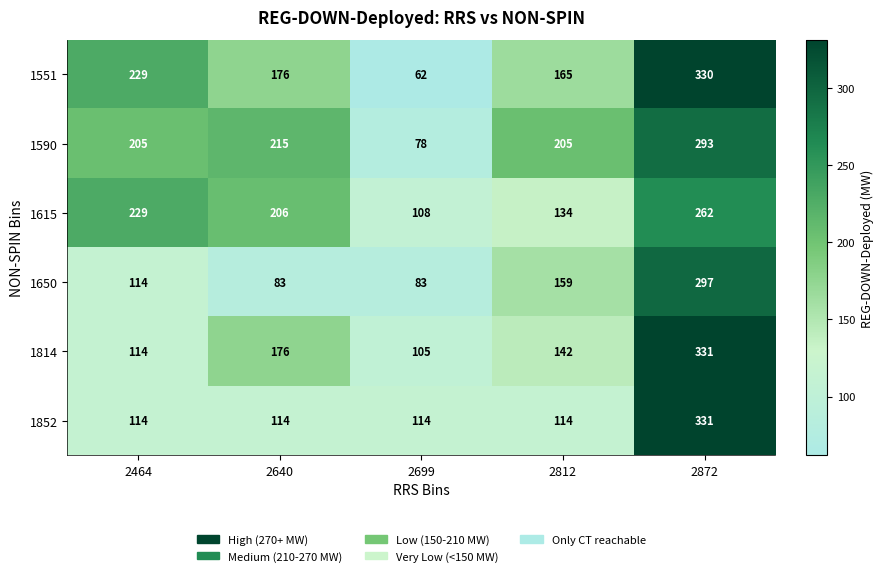

Which series changed the most between 2464 and 2699?

1551